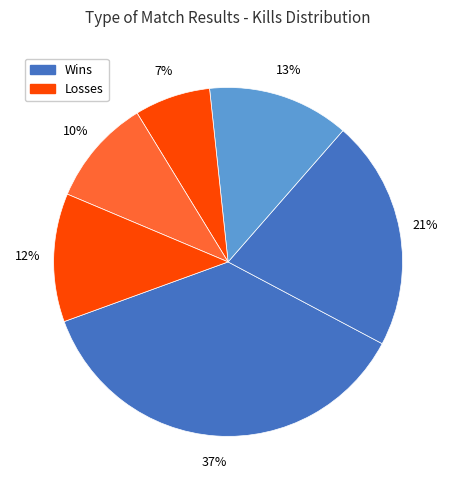

How many slices are in this pie chart?

6